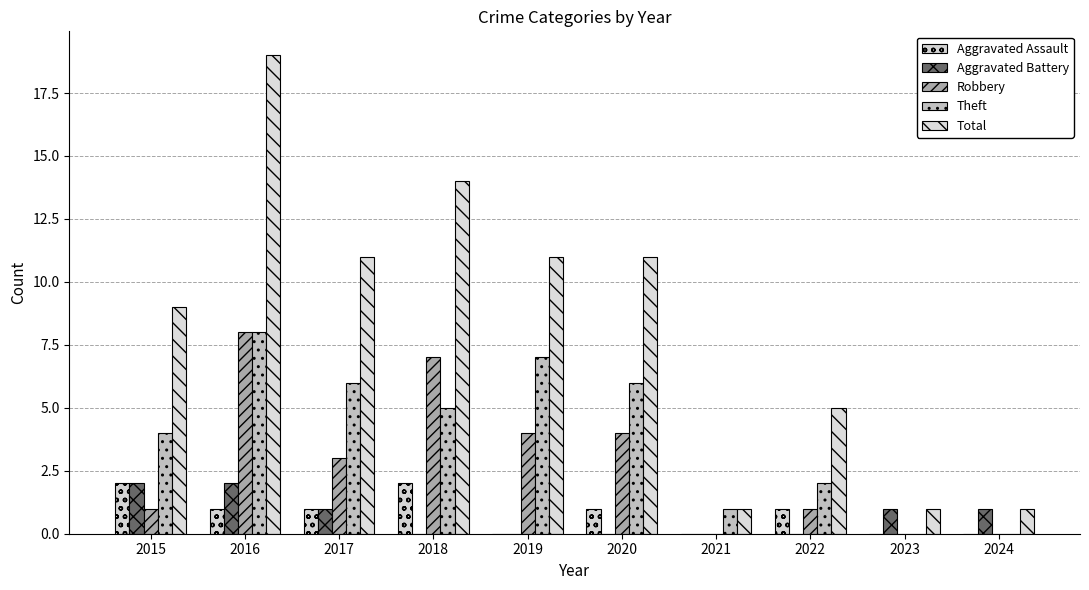

How many categories are shown in the chart?

10